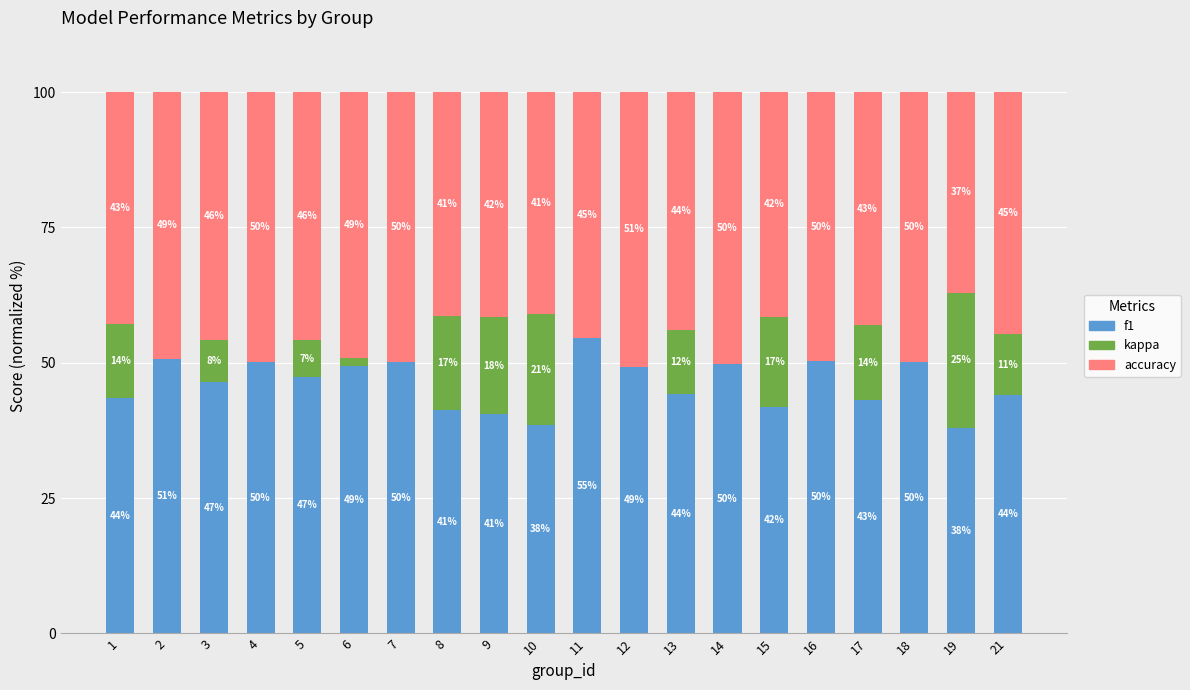

What is the difference between the f1 values at 8 and 18?

8.7